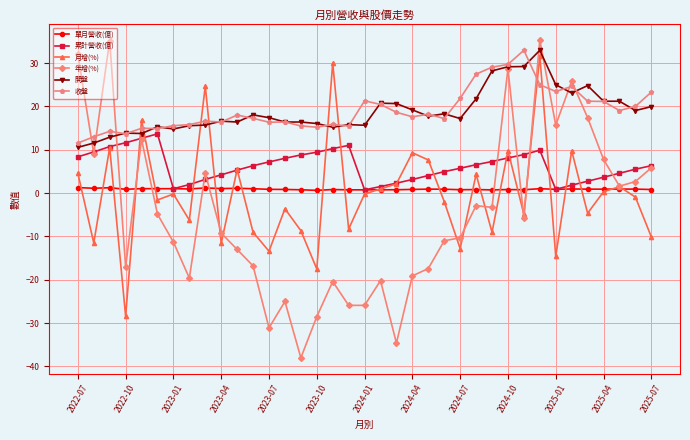

What is the lowest value of the 月增(%) series?

-28.4